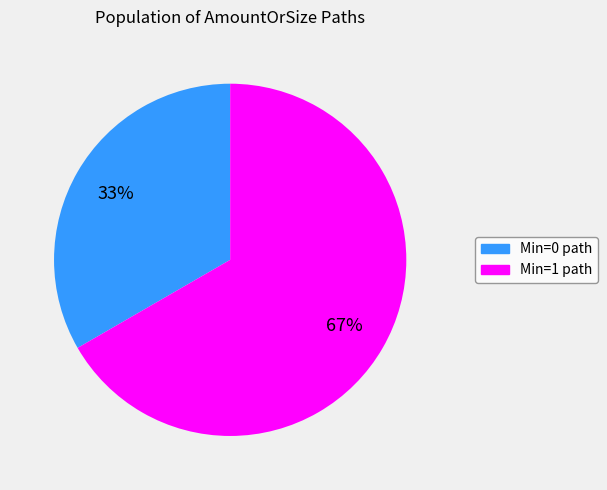

To the nearest percent, what is the average slice percentage?

50%